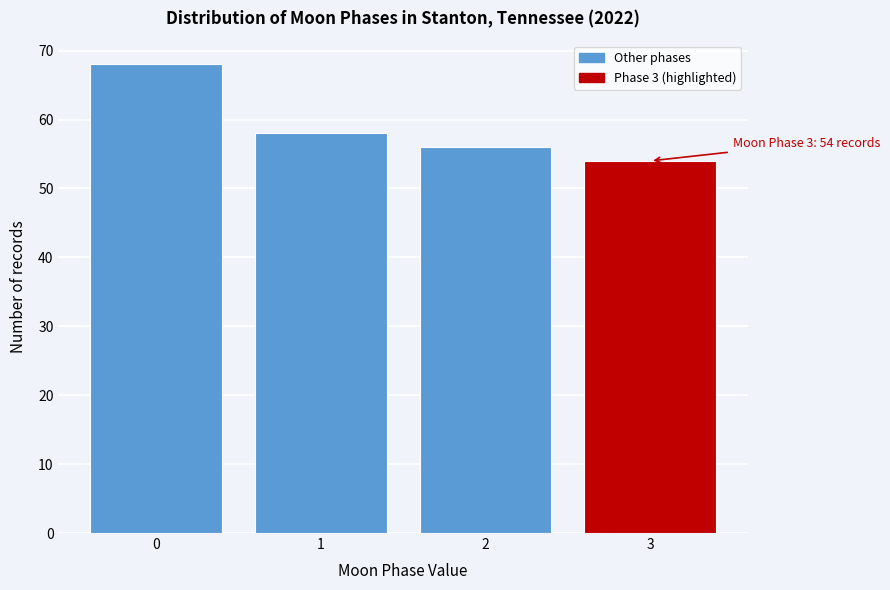

Reading left to right, transcribe all the data shown in this chart.

68	58	56	54